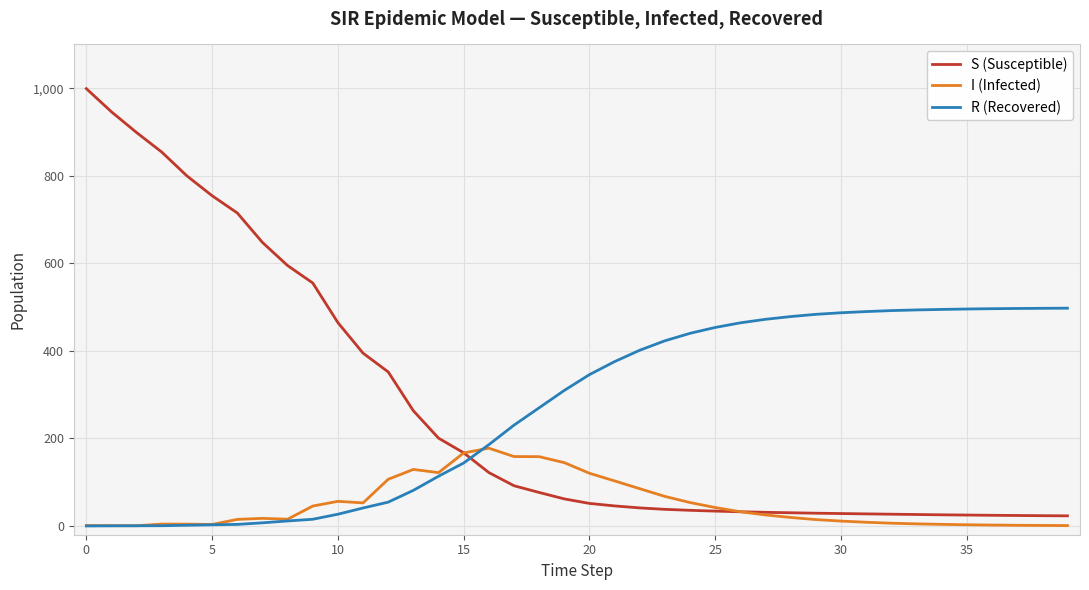

What is the greatest value displayed?

999.0